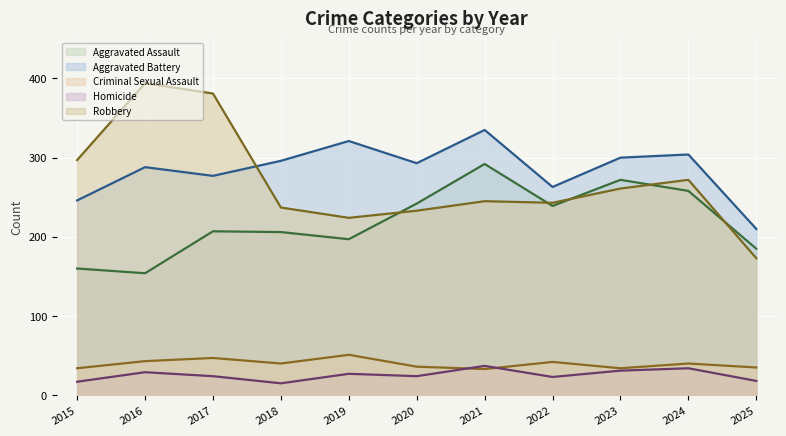

What is the total value across all series at 2025?

621